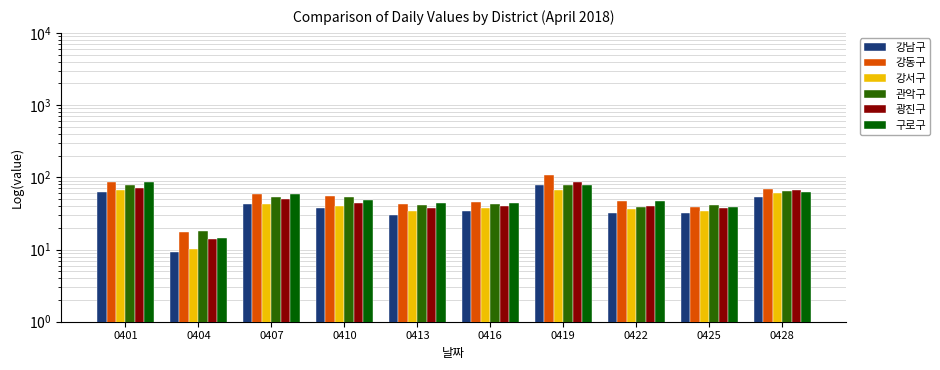

What is the sum of all 강동구 values?

569.4